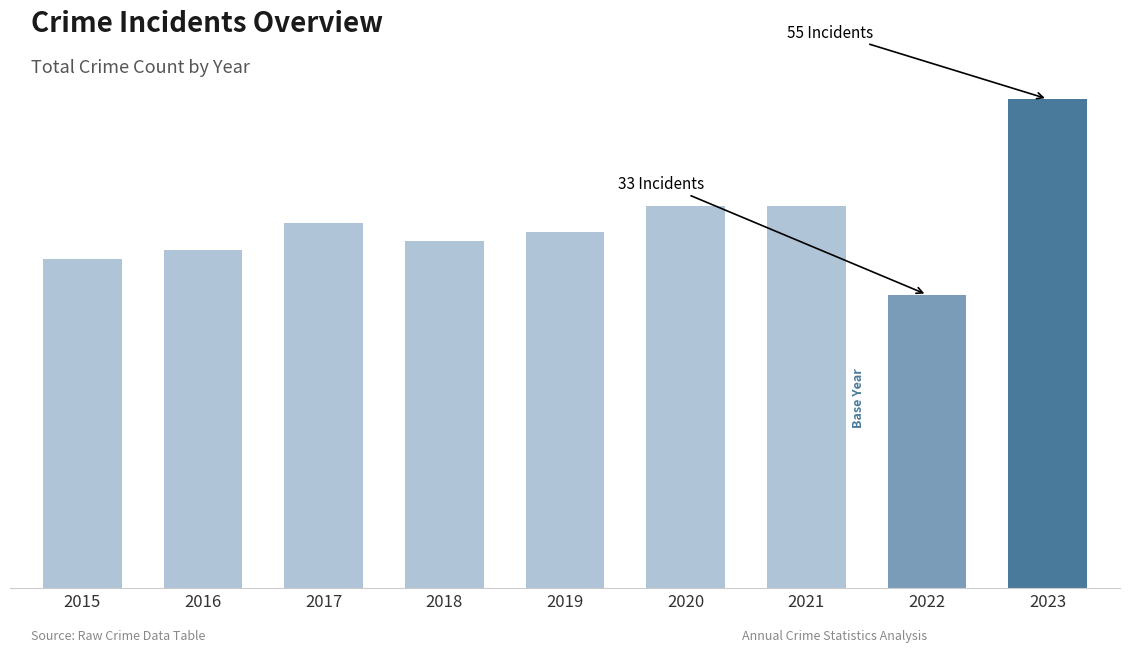

Does the chart contain any negative values?

No